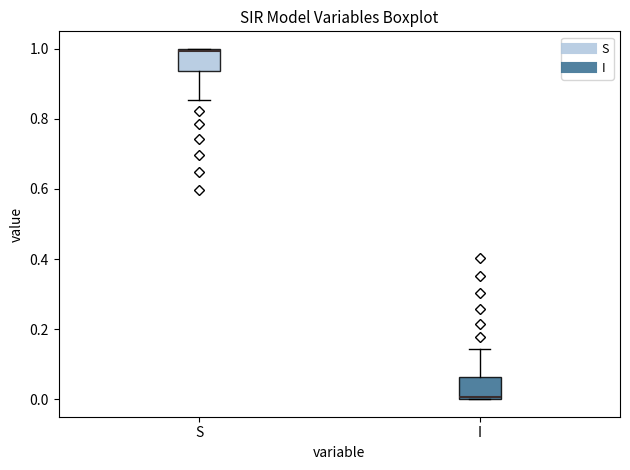

Reading left to right, read every box against the y-axis: the position of its median line, the range the box covers, and the ends of its whiskers. The values are not printed on the chart, so give them approximately, as read against the axis.

S: median 1.00, box 0.94 to 1.00, whiskers 0.86 to 1.00
I: median 0.00, box 0.00 to 0.06, whiskers 0.00 to 0.14